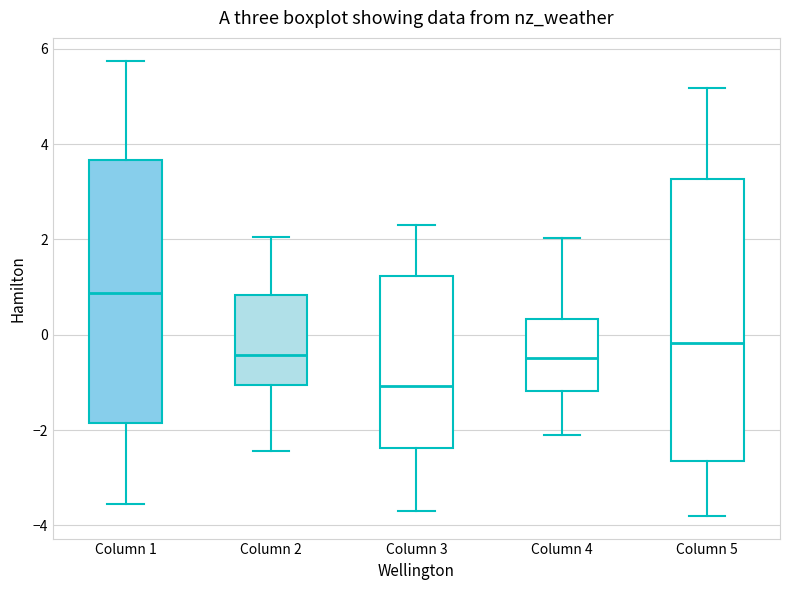

Reading left to right, read every box against the y-axis: the position of its median line, the range the box covers, and the ends of its whiskers. The values are not printed on the chart, so give them approximately, as read against the axis.

Column 1: median 0.8, box -1.8 to 3.6, whiskers -3.6 to 5.8
Column 2: median -0.4, box -1.0 to 0.8, whiskers -2.4 to 2.0
Column 3: median -1.0, box -2.4 to 1.2, whiskers -3.8 to 2.4
Column 4: median -0.4, box -1.2 to 0.4, whiskers -2.2 to 2.0
Column 5: median -0.2, box -2.6 to 3.2, whiskers -3.8 to 5.2